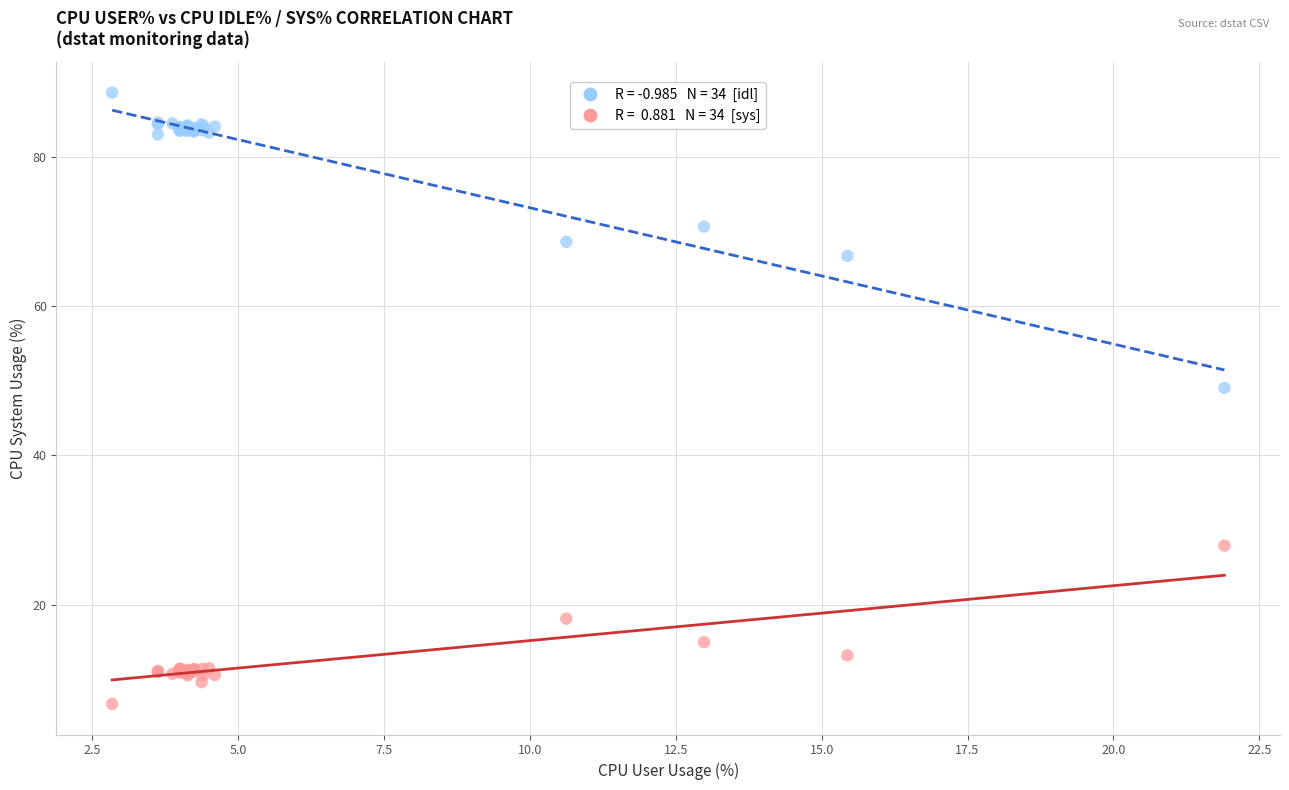

Across all series, what Y value is closest to 47?

49.1